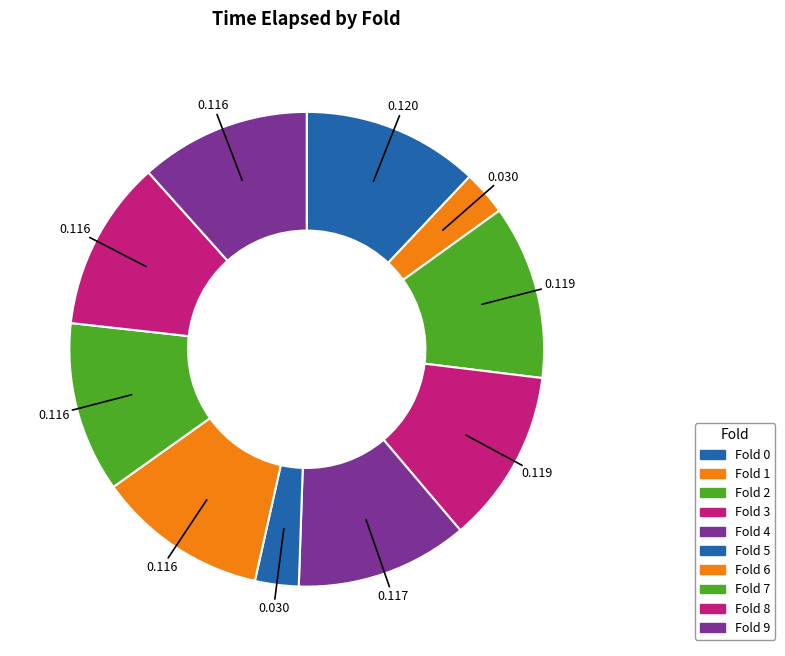

Is there a majority slice in this chart?

No